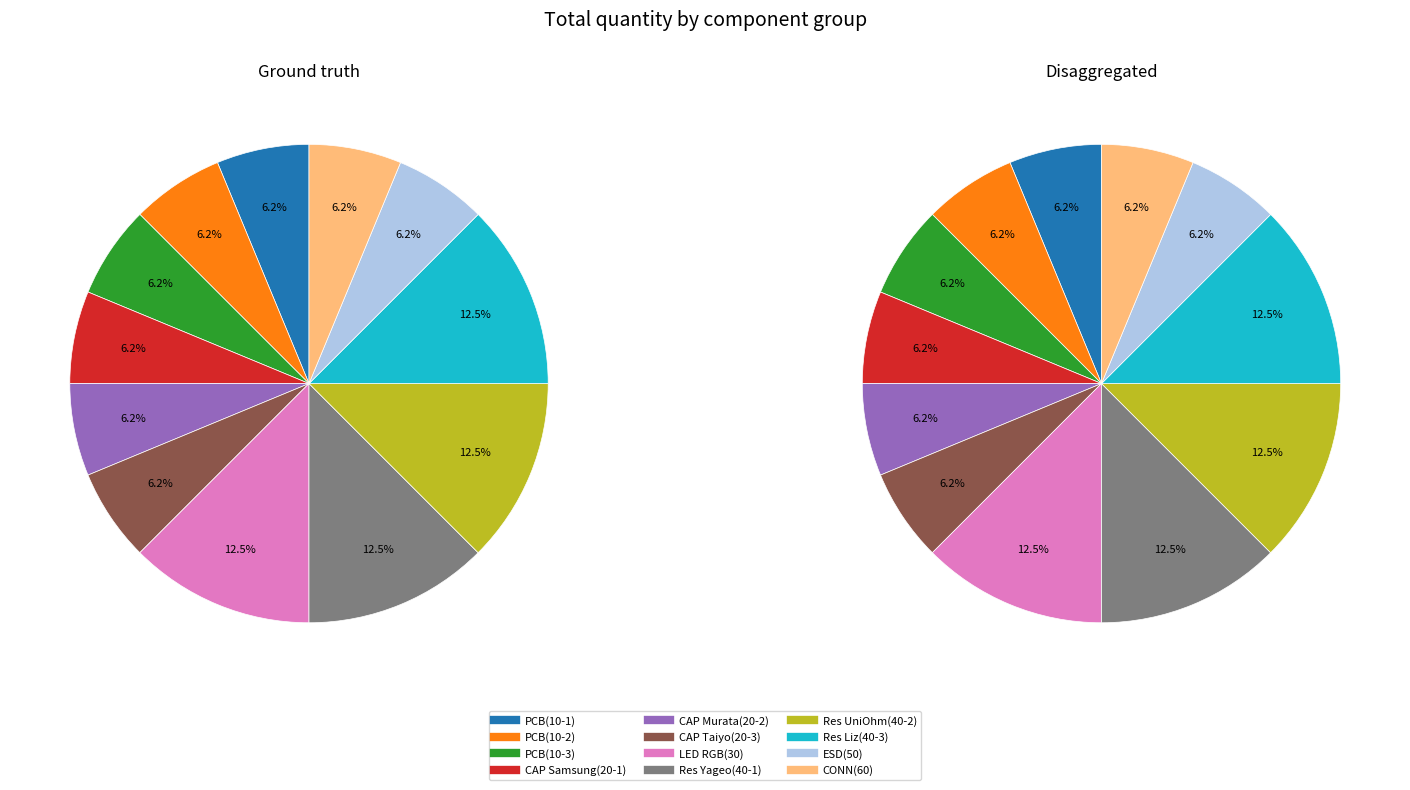

The CAP Samsung(20-1) slice represents 1% of the pie. True or false?

False